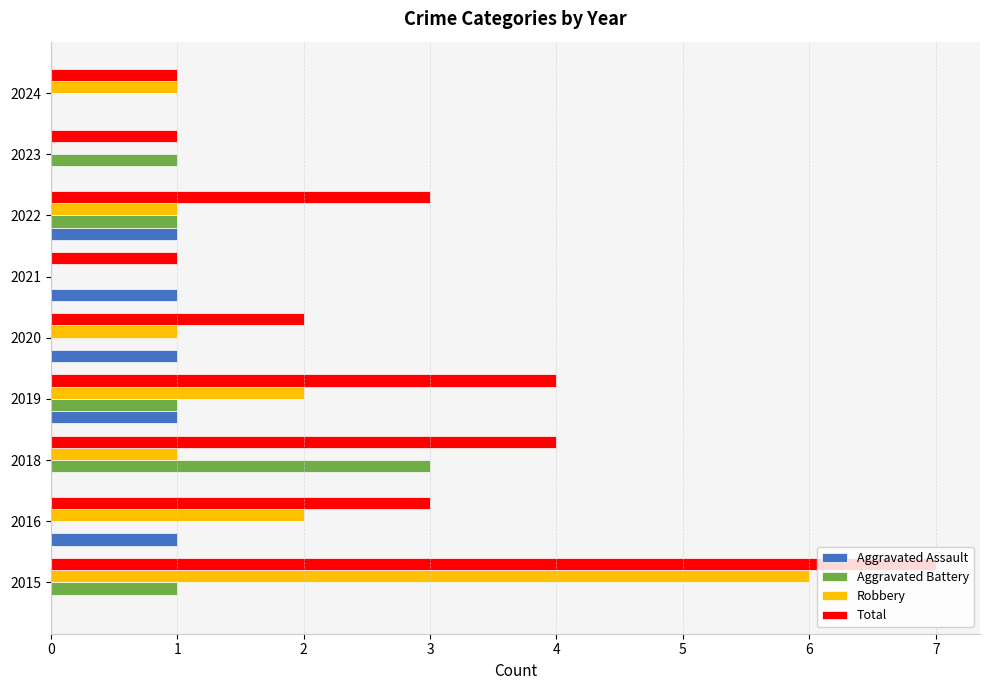

The Aggravated Assault series shows 0 at 2024. True or false?

True